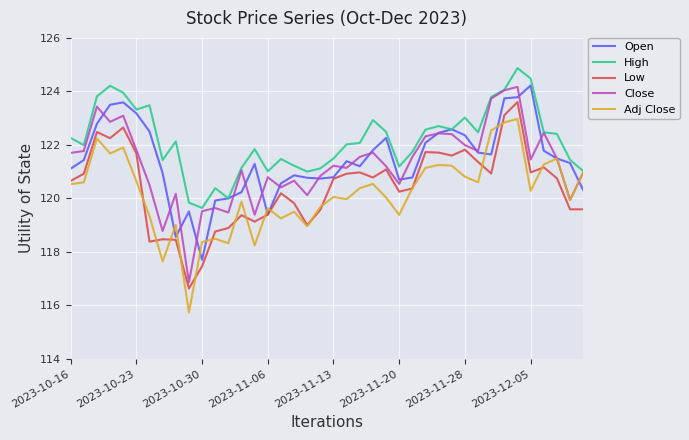

What is the highest value of the High series?

124.9